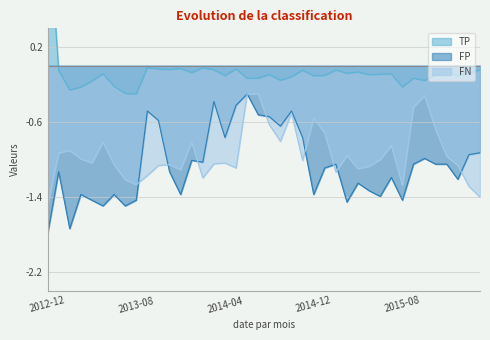

Which has a higher value, 2016-03 or 2015-09?

2016-03